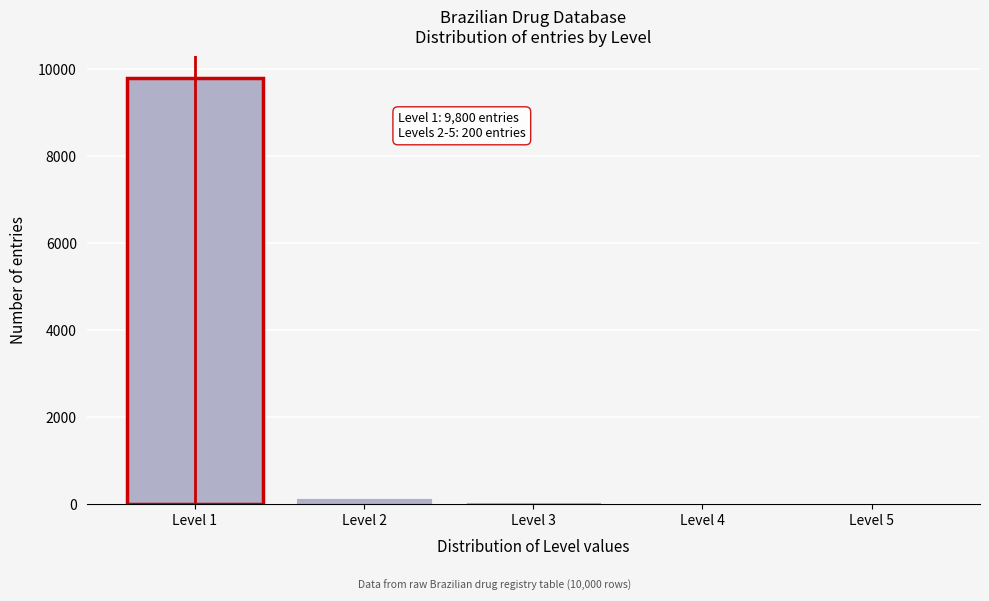

Which range on the x-axis has the tallest bar?

0.5 to 1.5